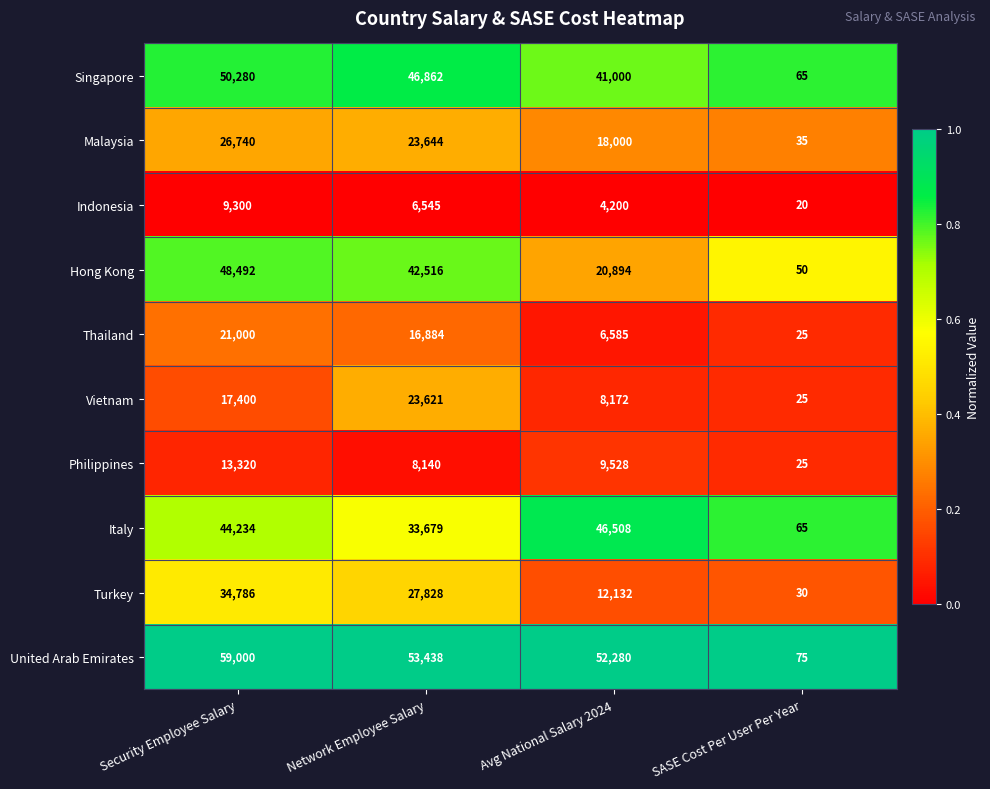

Where does the Turkey series first go above 27828?

Security Employee Salary